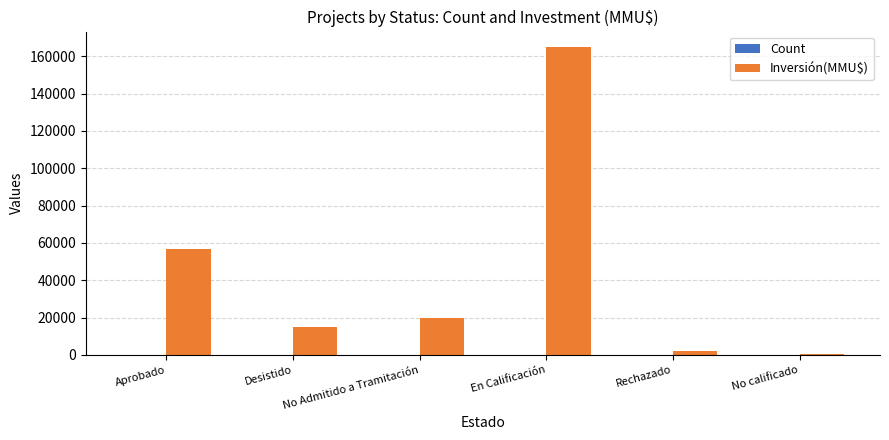

Between En Calificación and No calificado, which series saw the biggest shift?

Inversión(MMU$)